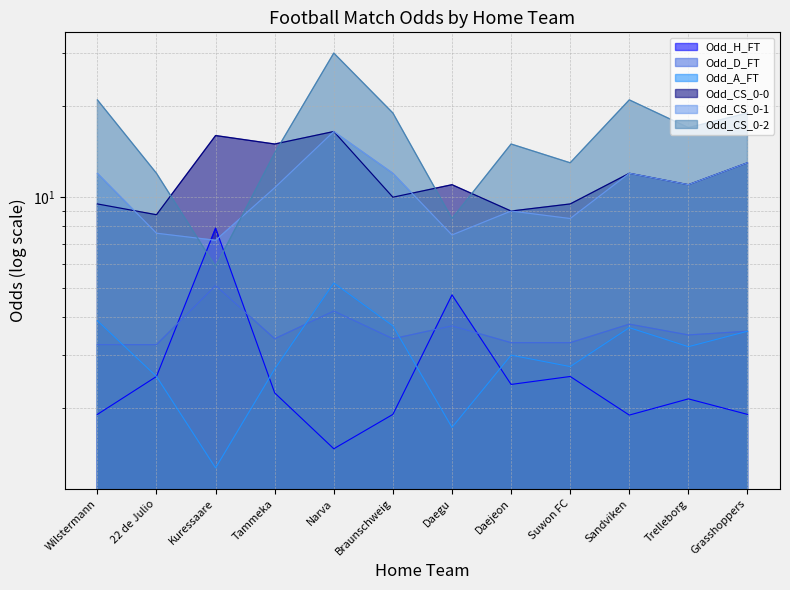

What position from the right is Daegu?

6